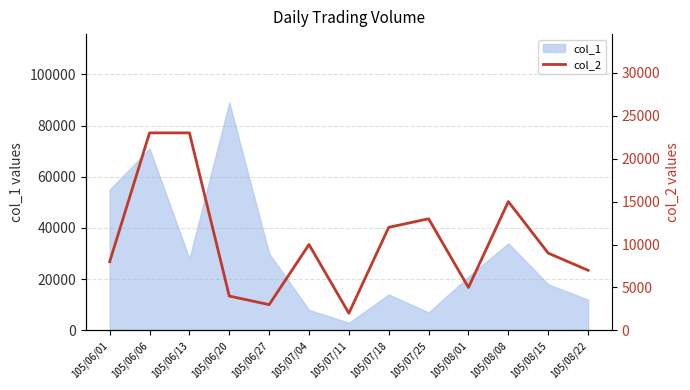

Where is the data nearest to the value 12500?

105/07/18